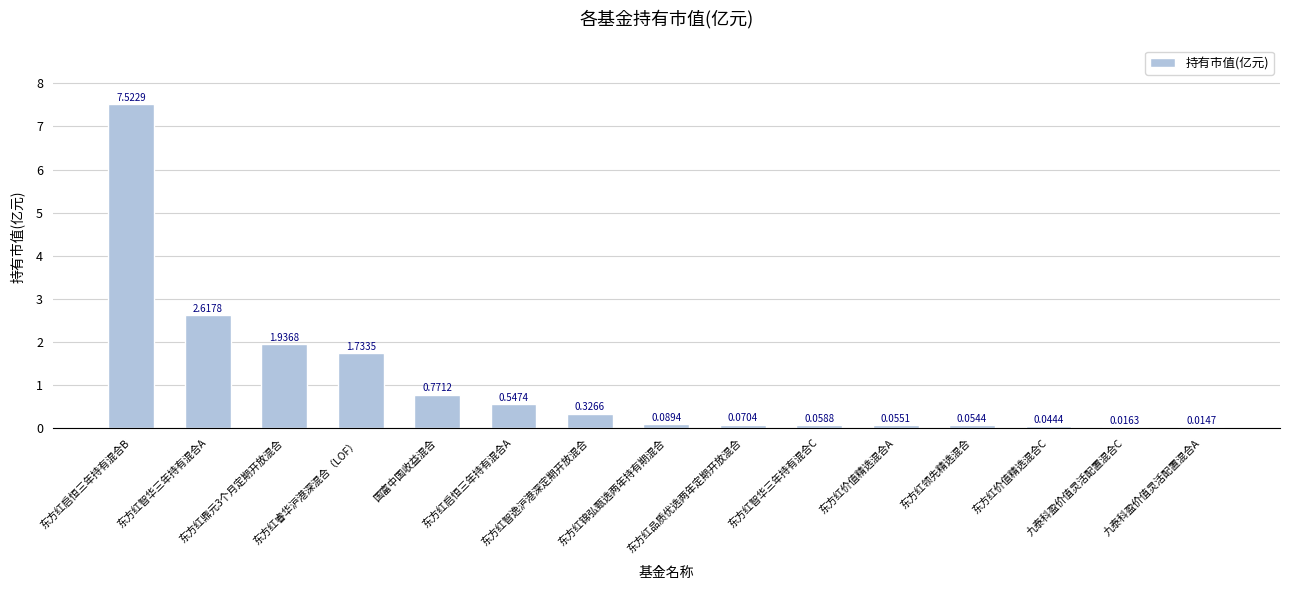

How many data points does each series have?

15